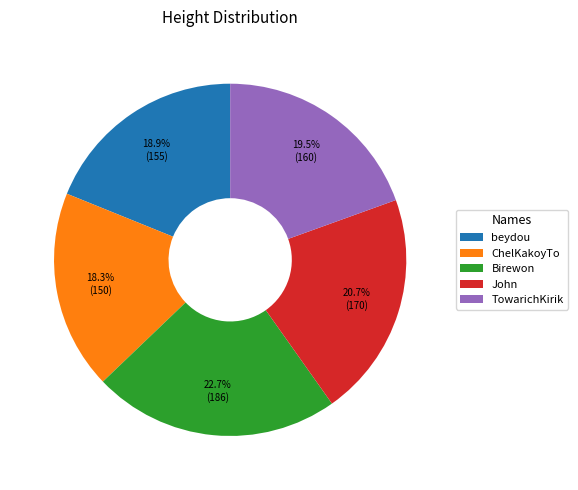

Does John account for over 50% of the chart?

No